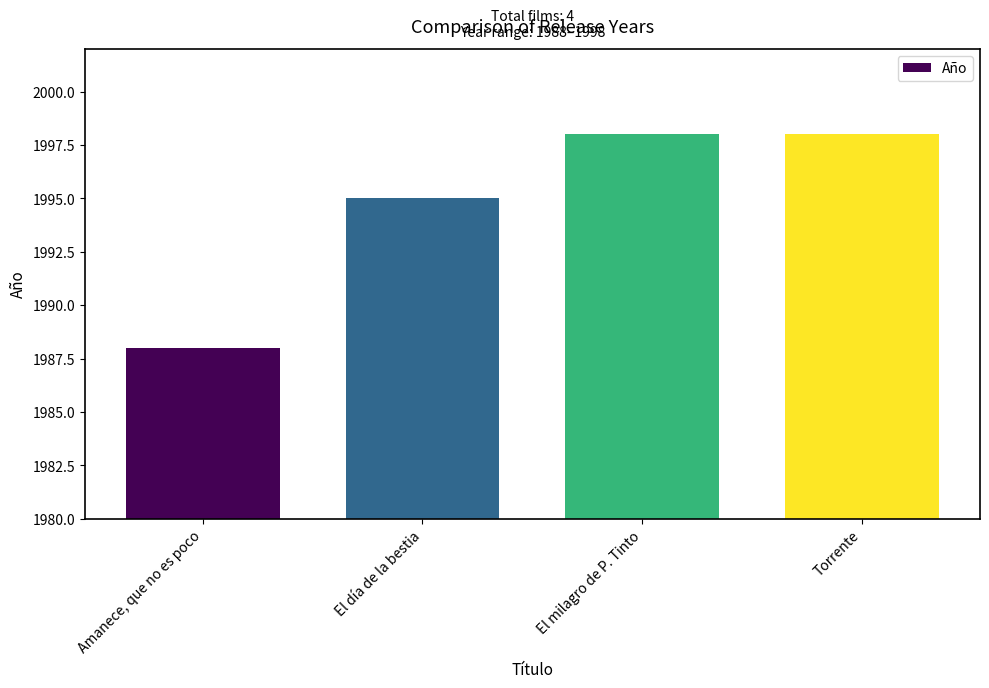

What is the approximate value at El milagro de P. Tinto, to the nearest 5?

2000